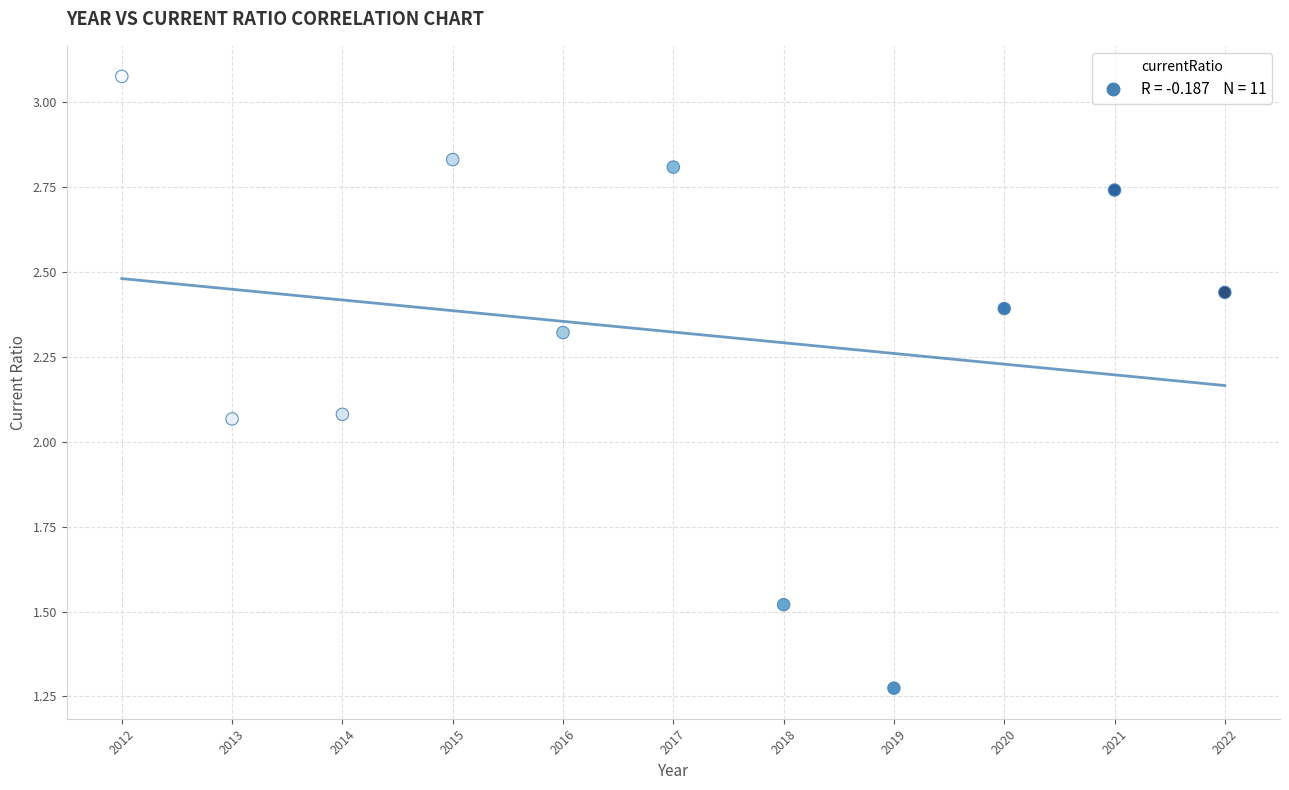

What is the range of Y values (max minus min)?

1.8